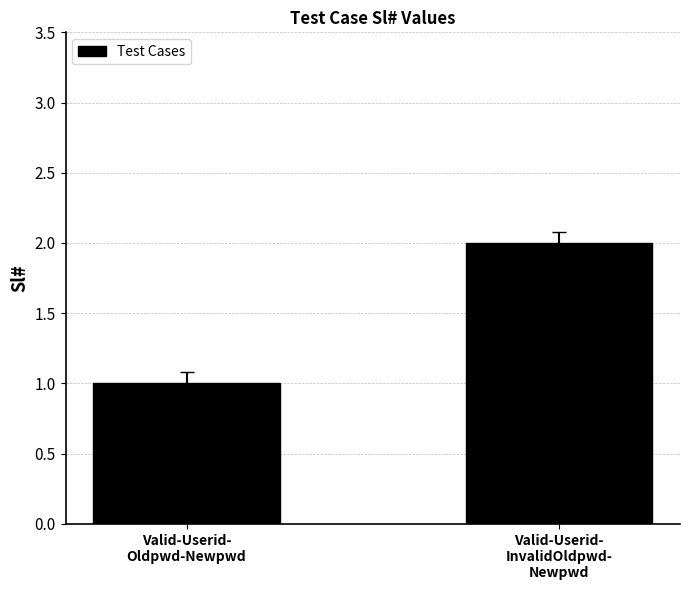

What is the value of the 1st bar from the left?

1